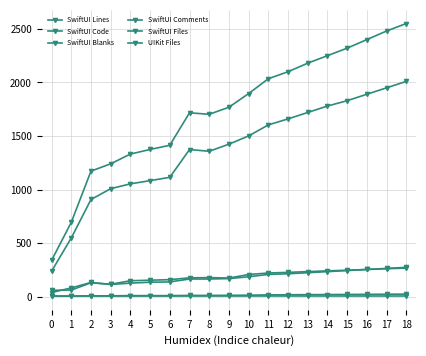

What is the sum of the SwiftUI Files values at 14 and 18?

46